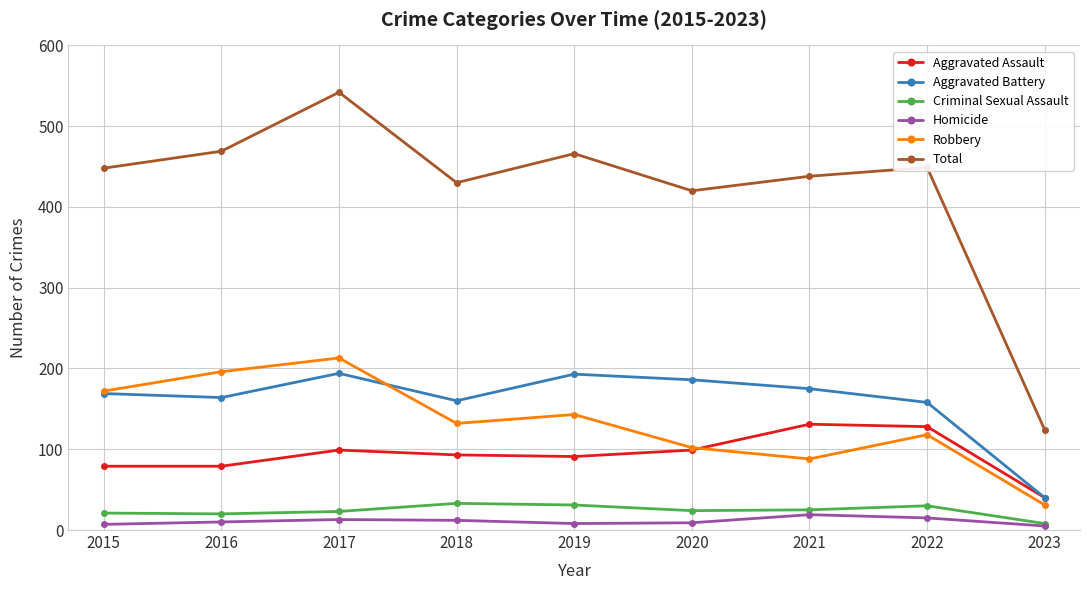

Which series has the largest total across all categories?

Total